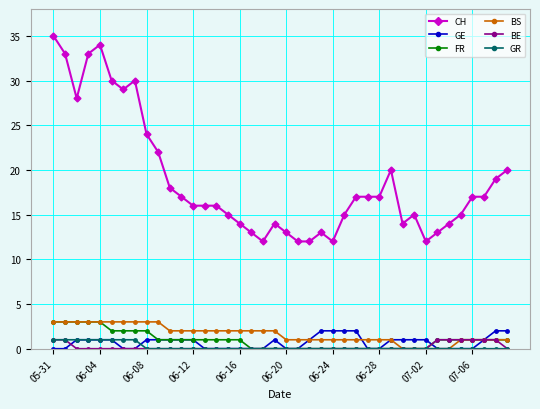

What is the highest value of the CH series?

35